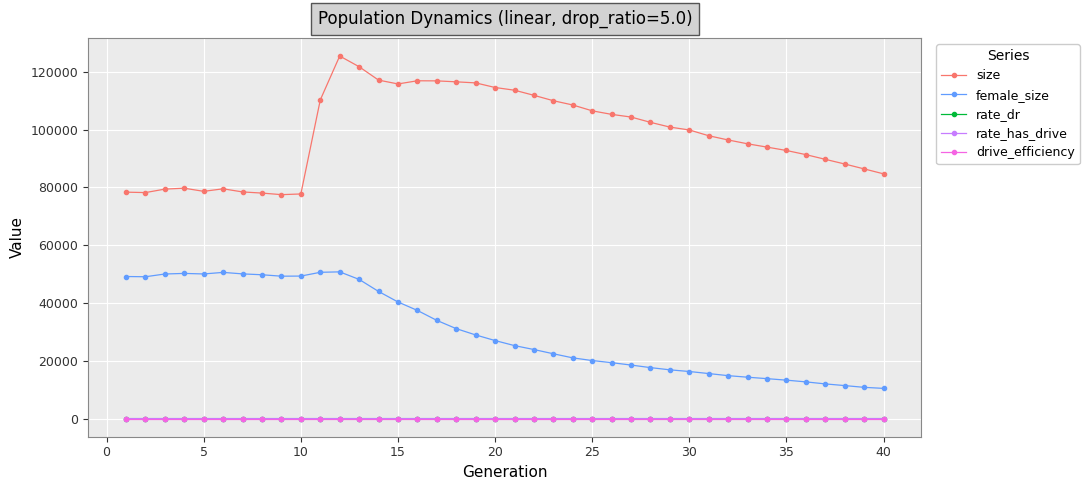

What is the maximum value shown in the chart?

125508.0